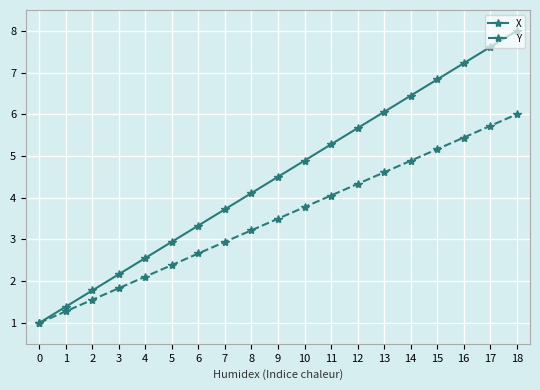

Rank the series at 8 from highest to lowest value.

X, Y